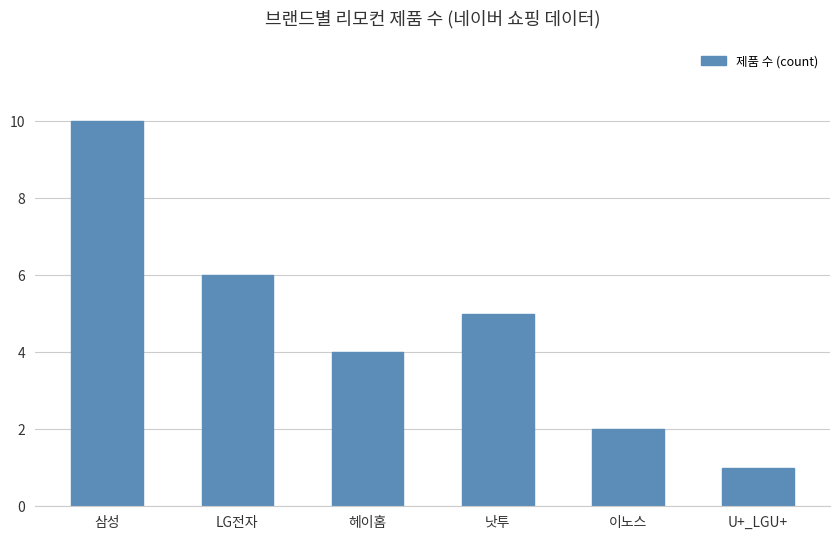

The value at 낫투 is 5. True or false?

True